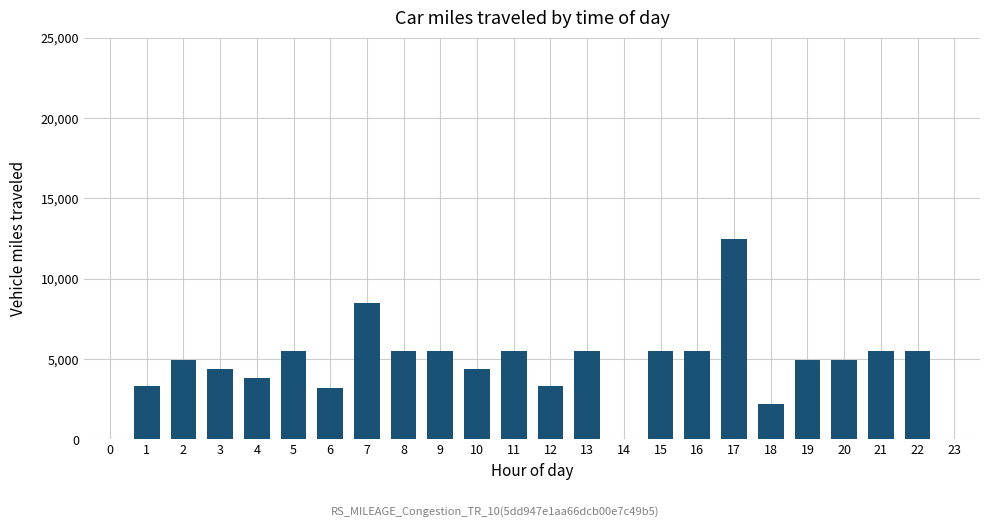

The value at 1 is 3300. True or false?

True